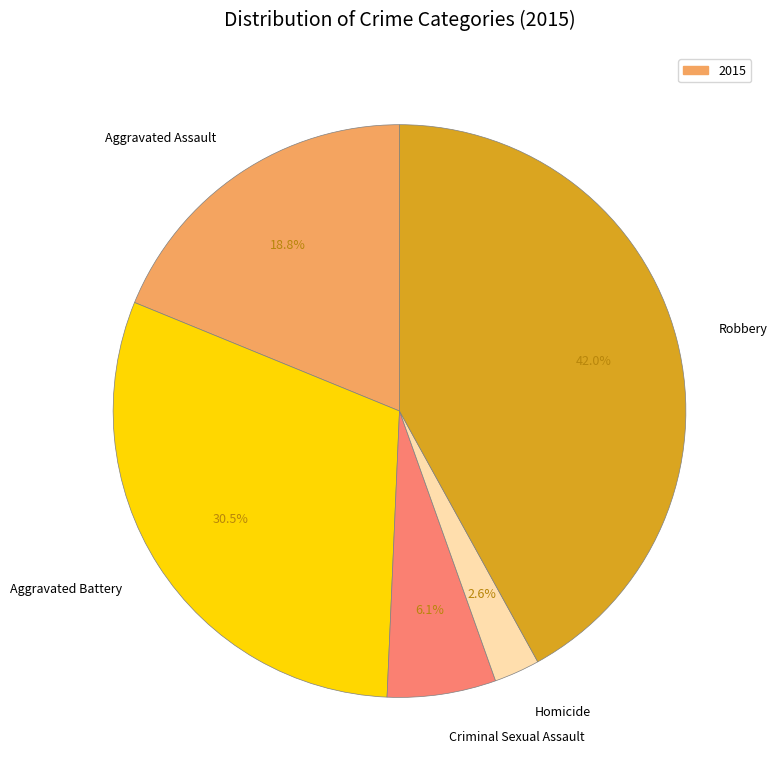

Which has a higher value, Criminal Sexual Assault or Homicide?

Criminal Sexual Assault